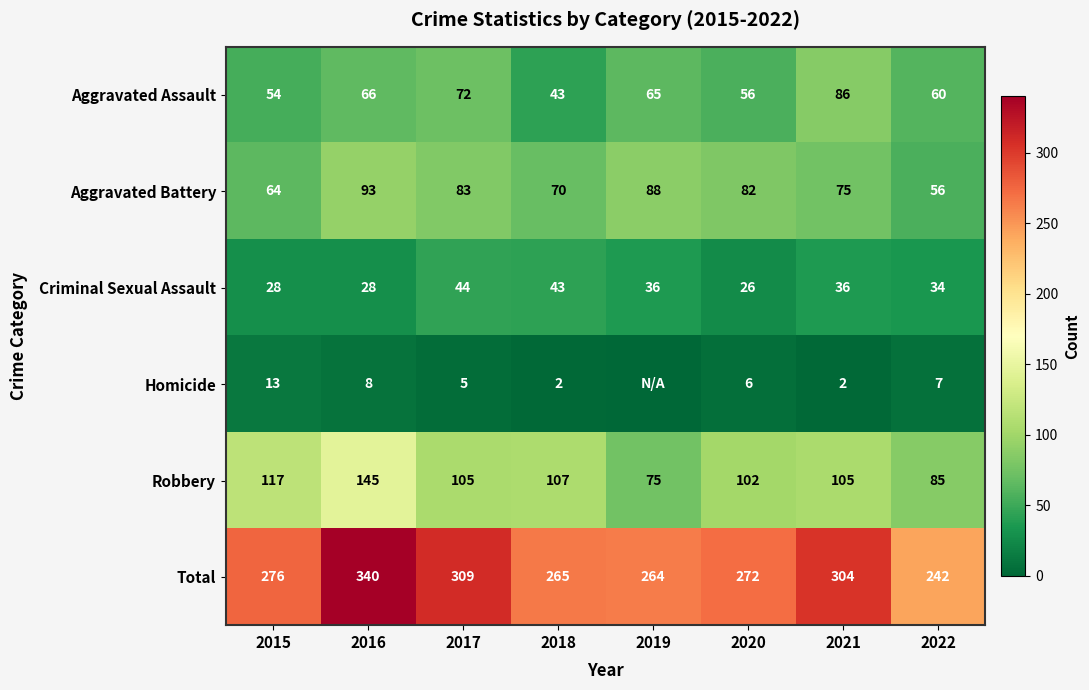

Read the Total value at 2016.

340